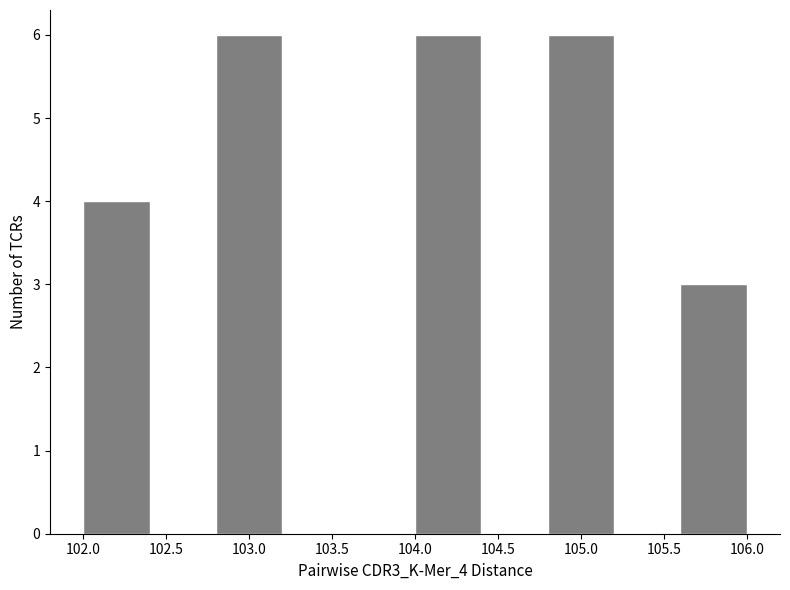

How tall is the bar that spans 102.0 to 102.4 on the x-axis? The values are not printed on the chart, so give them approximately, as read against the axis.

4